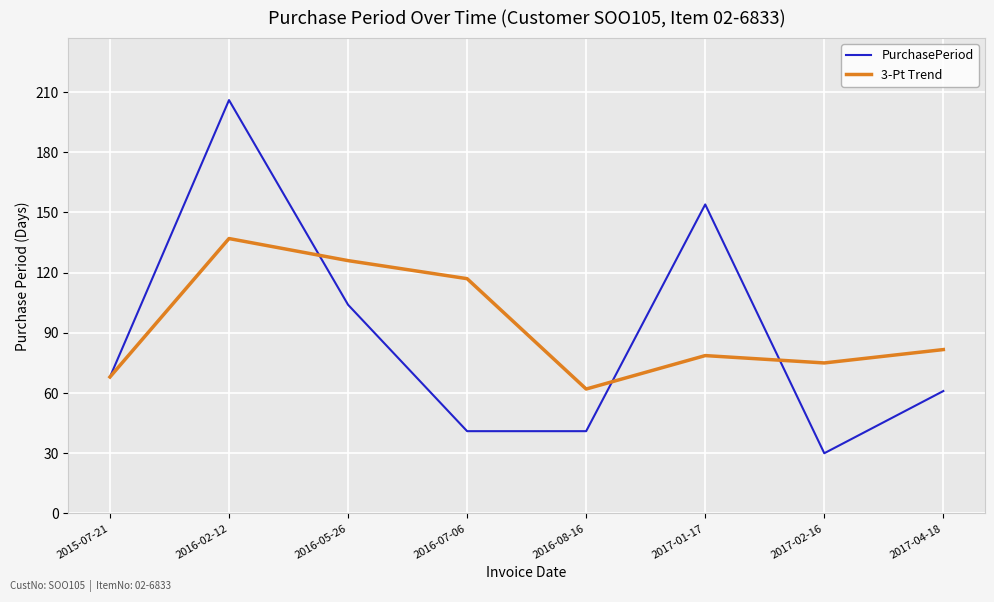

At 2016-08-16, list the series in order from largest to smallest.

3-Pt Trend, PurchasePeriod